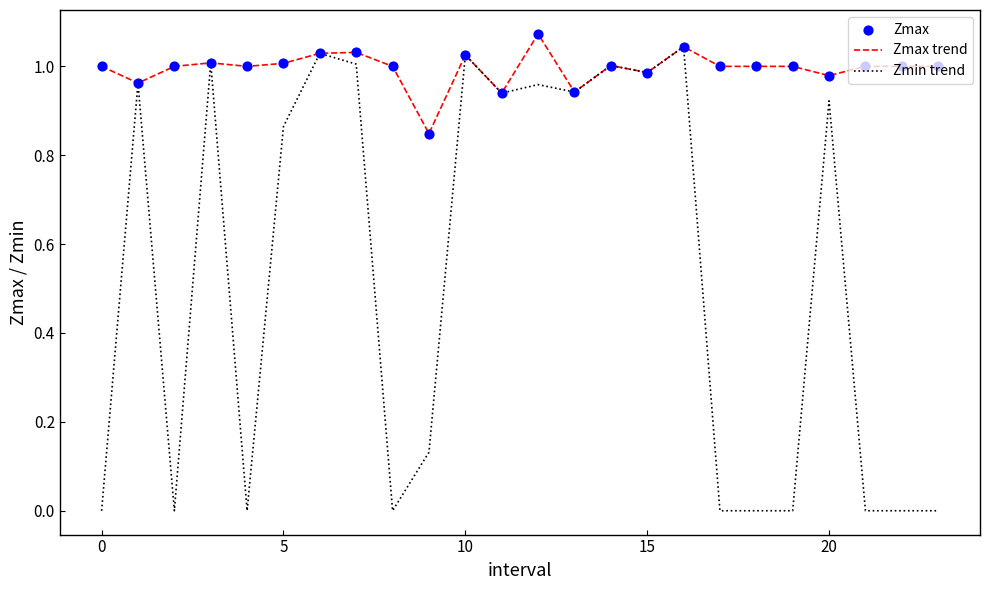

Which series has the largest total across all categories?

Zmax trend